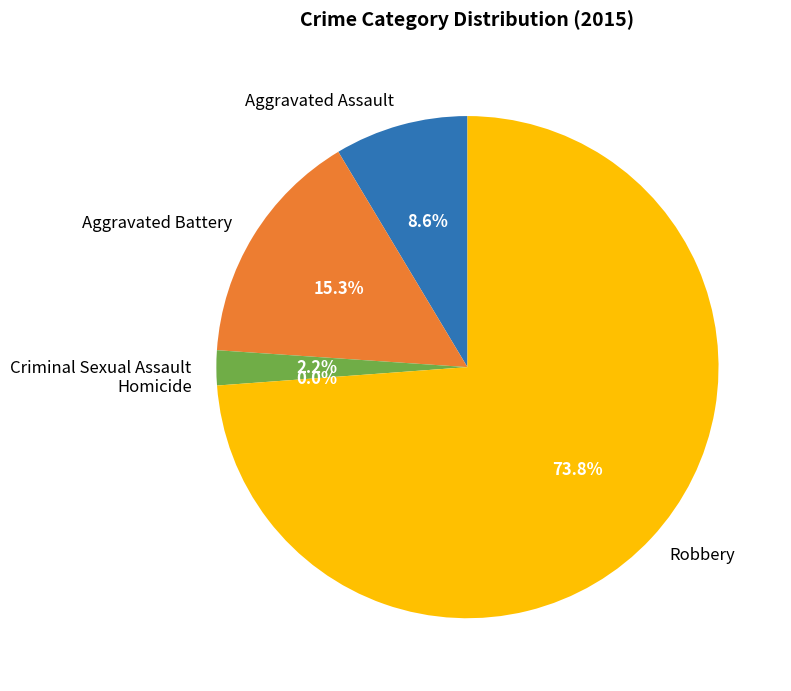

What is the smallest slice in the pie chart?

Homicide